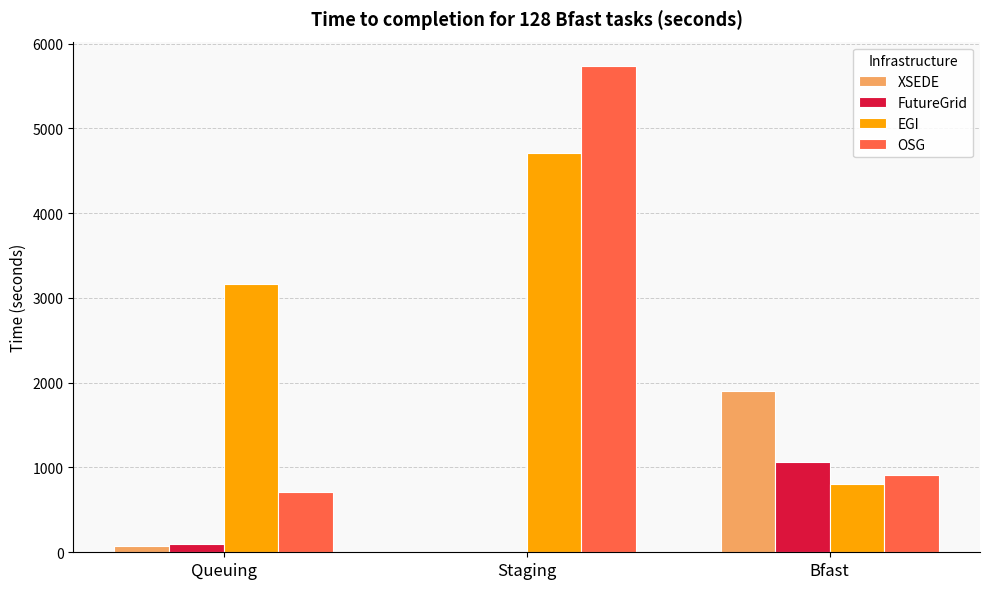

Reading left to right, what are all the values shown in this chart?

XSEDE: Queuing=77.2	Staging=0.0	Bfast=1896.5
FutureGrid: Queuing=101.1	Staging=0.0	Bfast=1068.9
EGI: Queuing=3167.4	Staging=4707.9	Bfast=809.4
OSG: Queuing=712.3	Staging=5736.0	Bfast=909.3